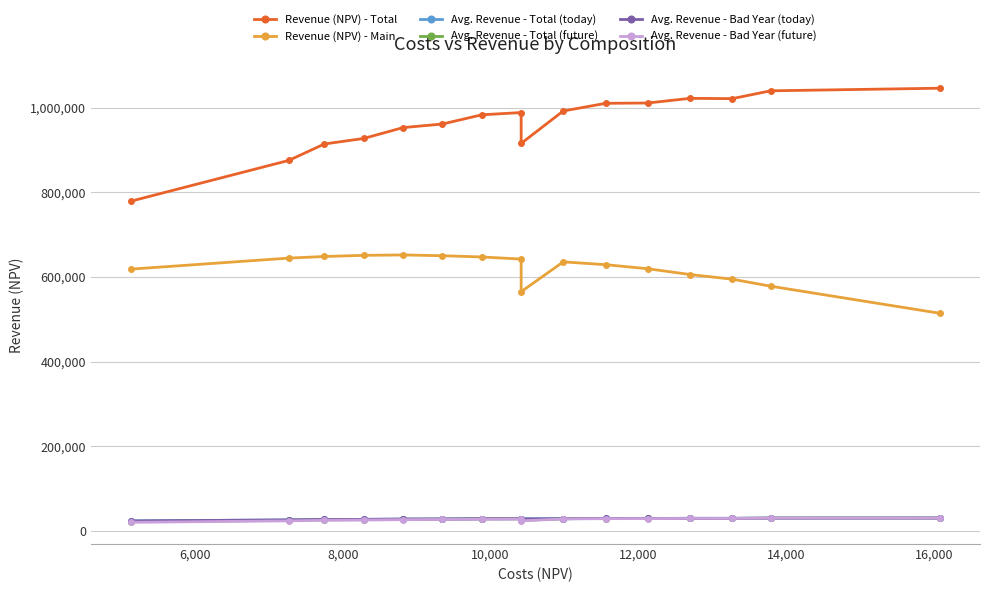

True or false: Avg. Revenue - Total (today) has more than 1 points higher than both neighbors.

False